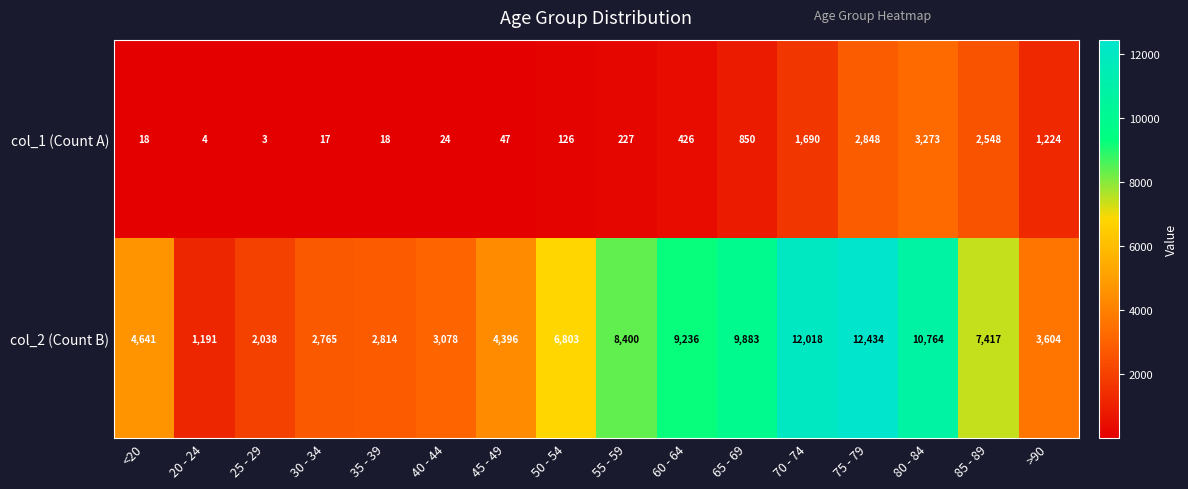

List the series in order of their overall mean, lowest first.

col_1 (Count A), col_2 (Count B)